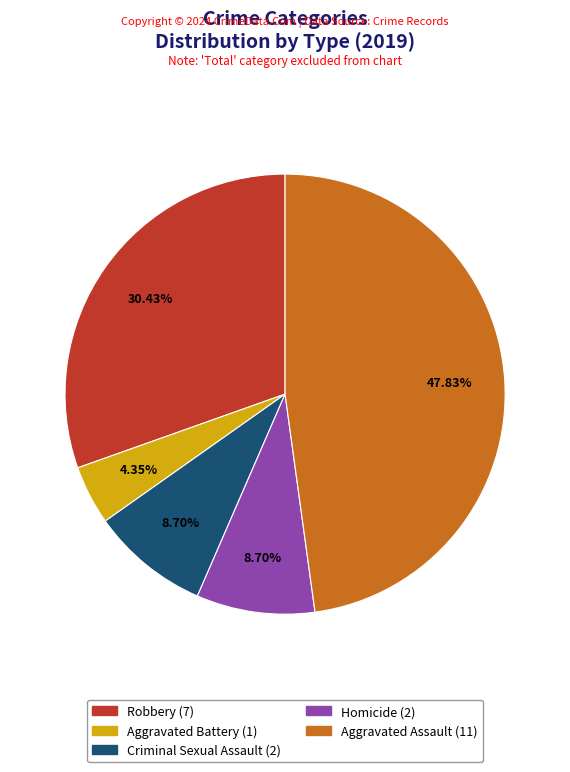

Is it true that Homicide is 1% of the pie?

False